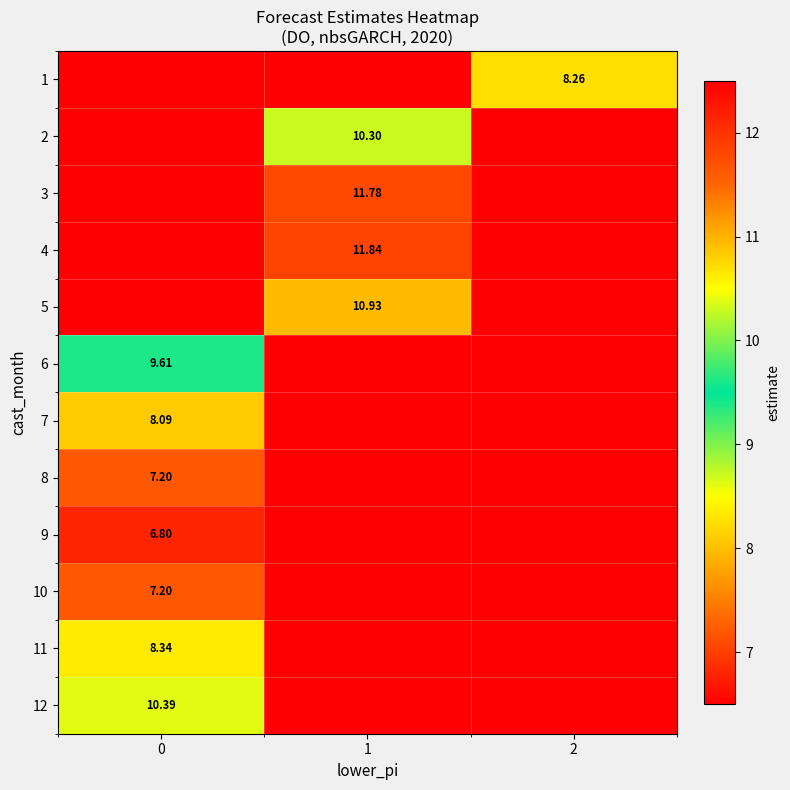

Rank the series by their maximum value, from lowest to highest.

9, 8, 7, 1, 2, 3, 4, 5, 10, 11, 6, 12